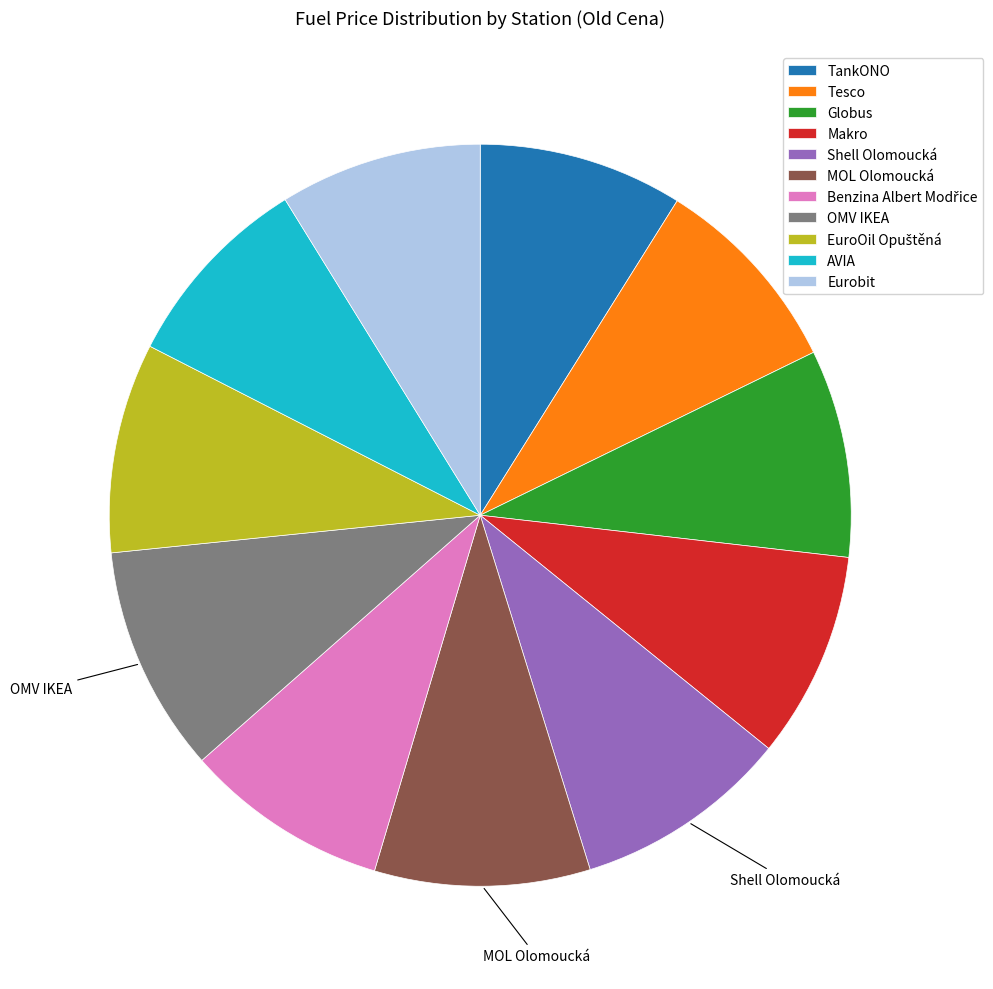

Between Tesco and OMV IKEA, which is larger?

OMV IKEA